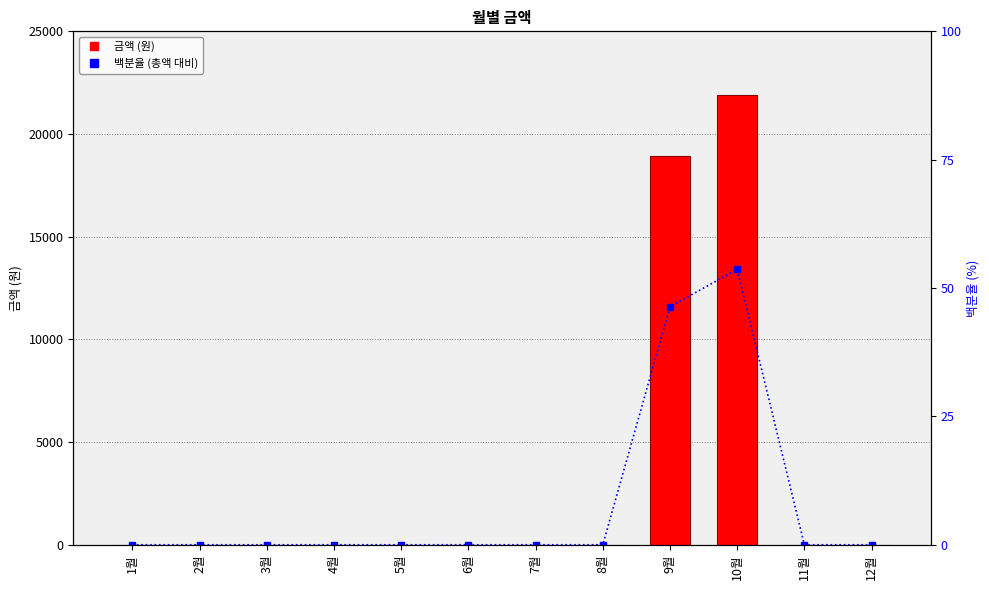

Rank the series by their average value, from lowest to highest.

백분율 (총액 대비), 월별 금액